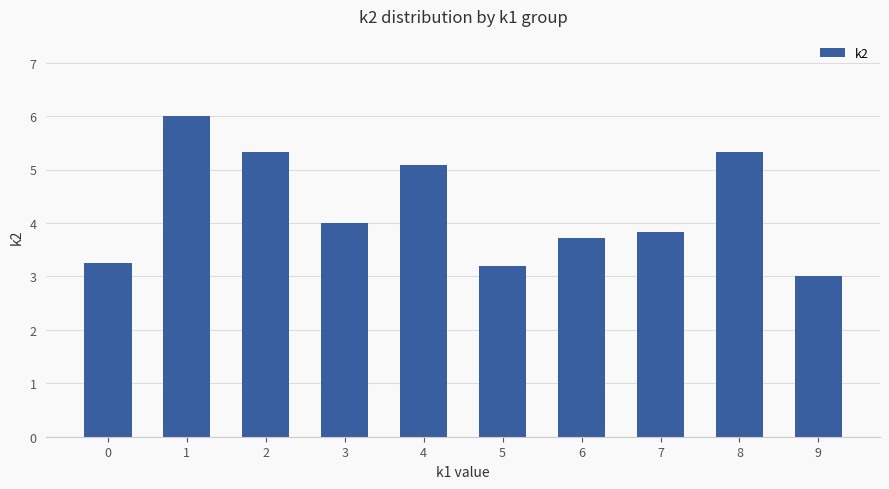

How many series are shown in this chart?

1